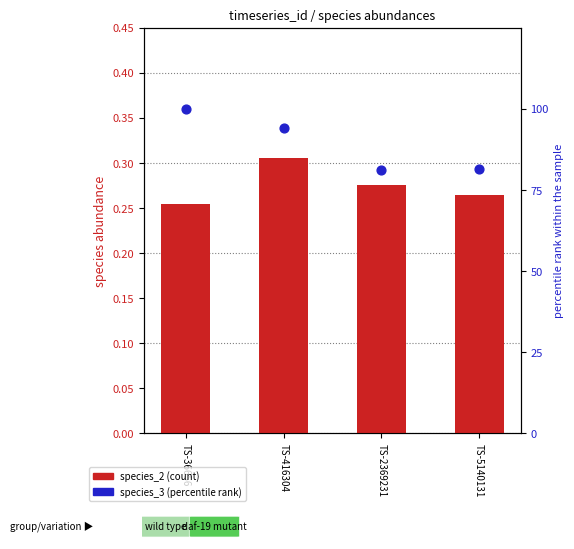

What is the total value across all series at TS-5140131?

81.9